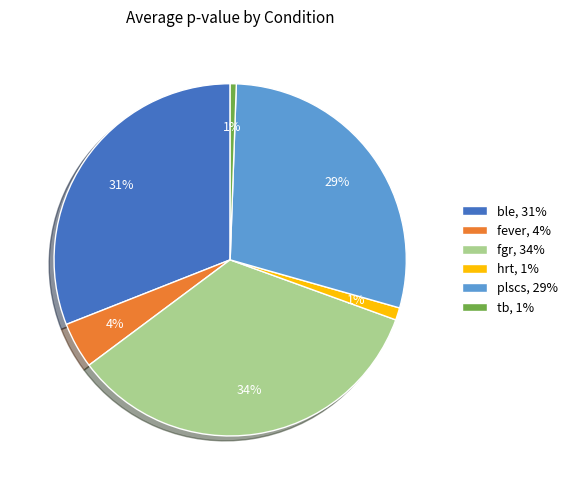

To the nearest percent, what is the combined percentage of hrt, 1% and tb, 1%?

2%